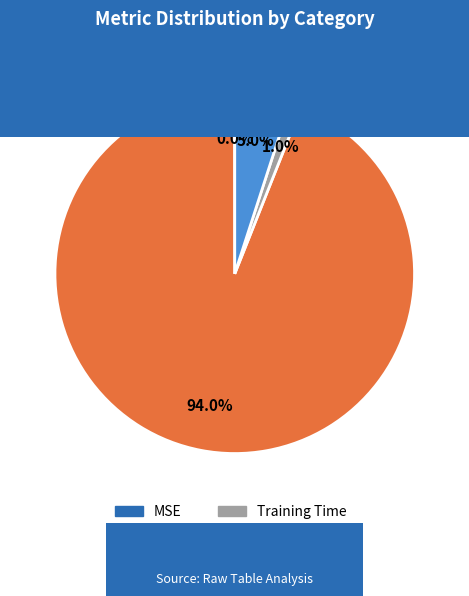

Is there any slice that represents more than half of the pie?

Yes